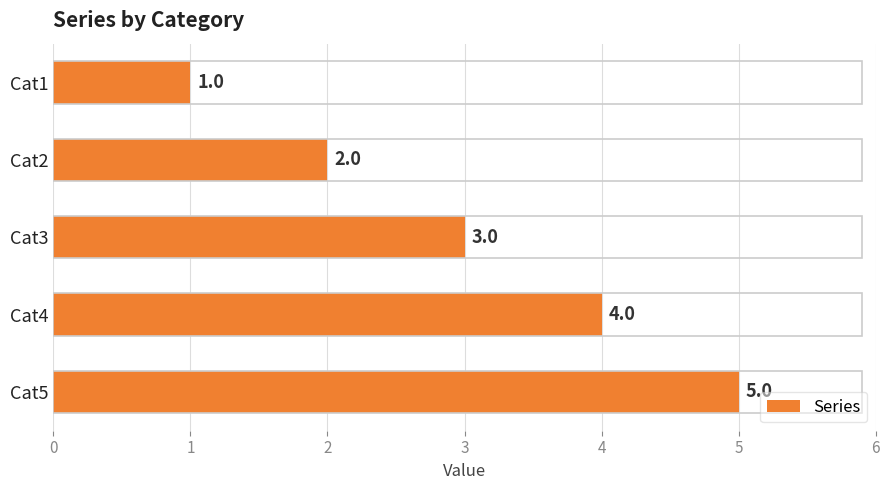

Is it true that the value at Cat5 is 5?

True